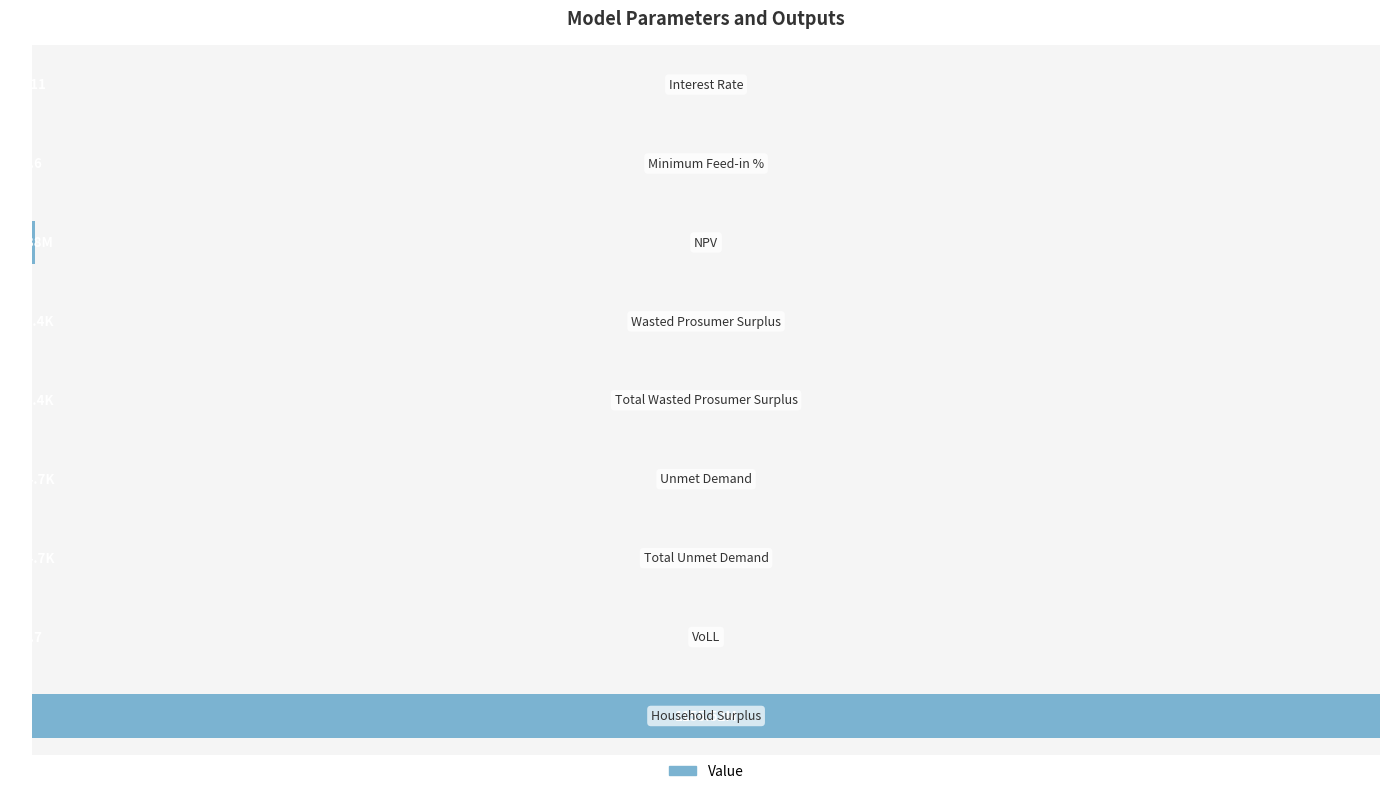

Are the bars horizontal?

Yes